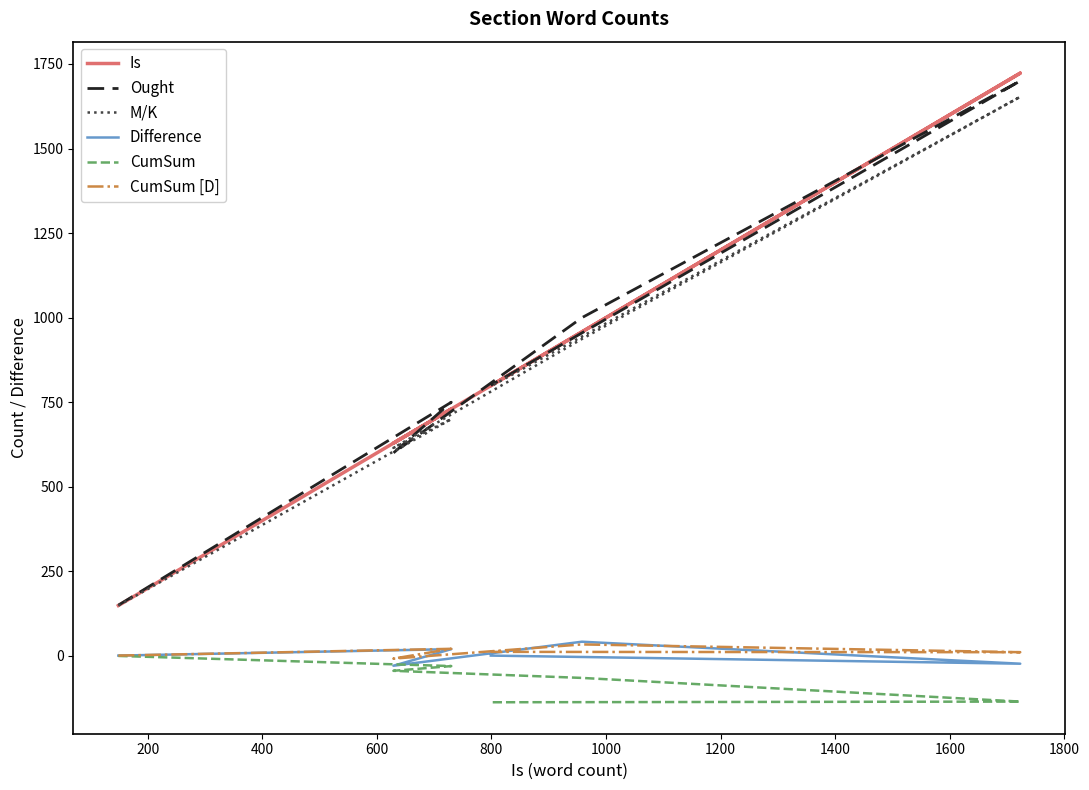

In Ought, how many points are lower than both neighbors (excluding endpoints)?

1